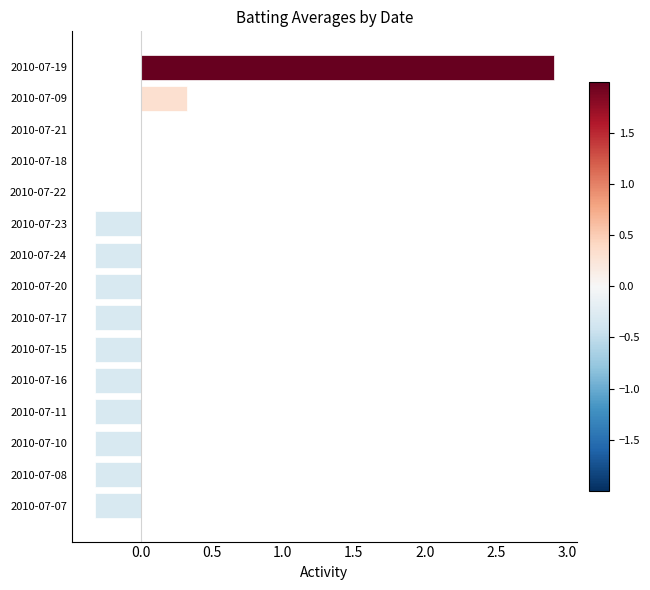

What is the greatest value displayed?

2.9